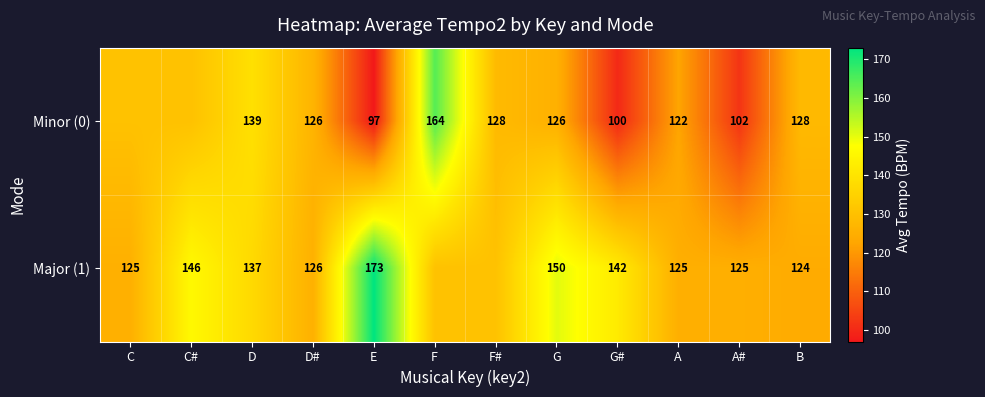

Count the number of data series in this chart.

2